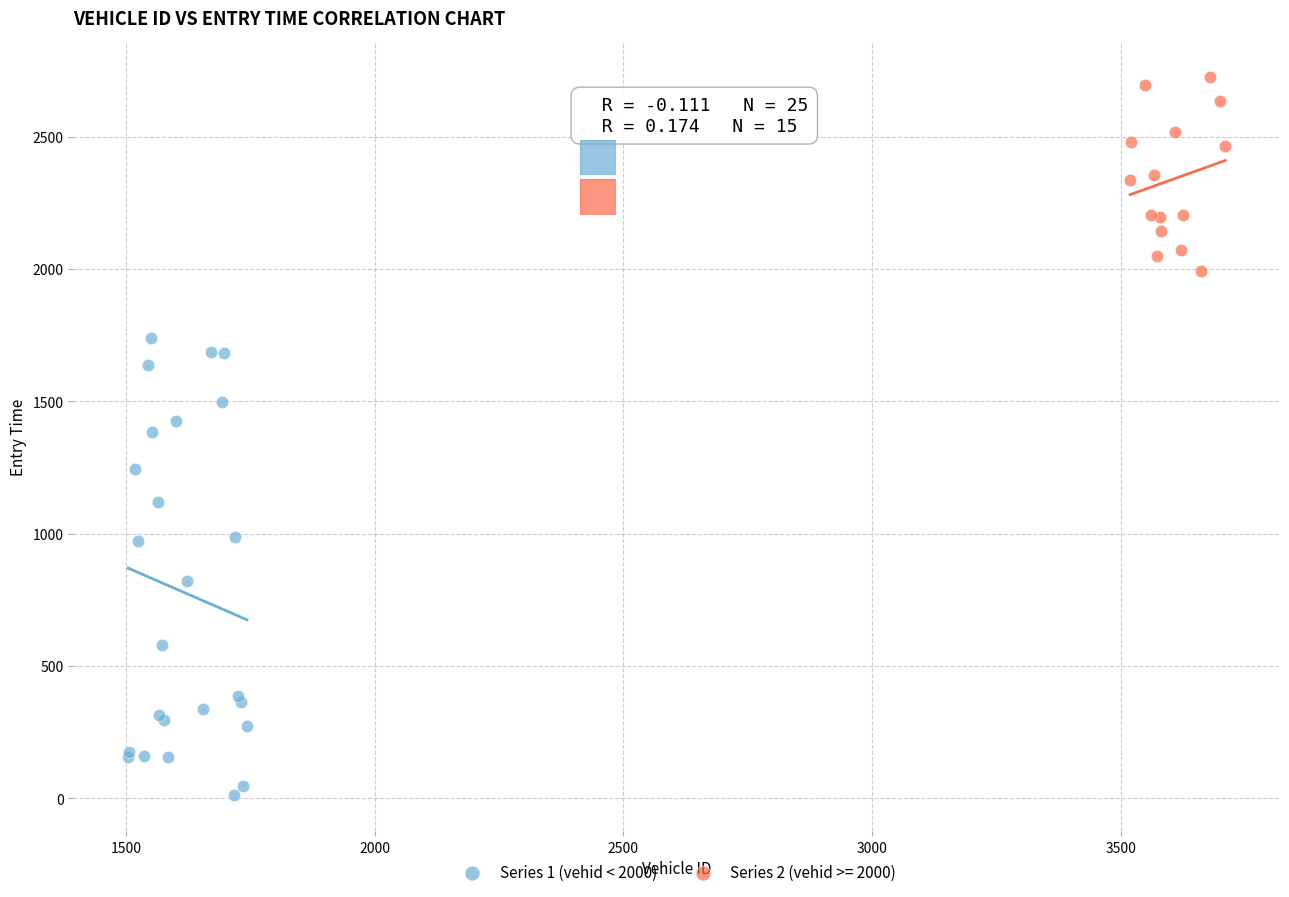

Which series reaches the minimum Y coordinate?

Series 1 (vehid < 2000)